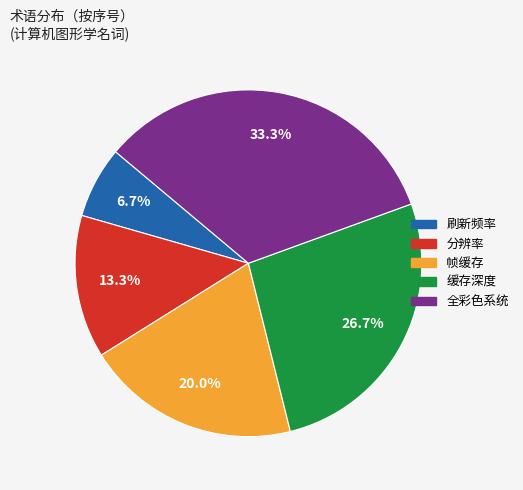

Between 全彩色系统 and 帧缓存, which is larger?

全彩色系统